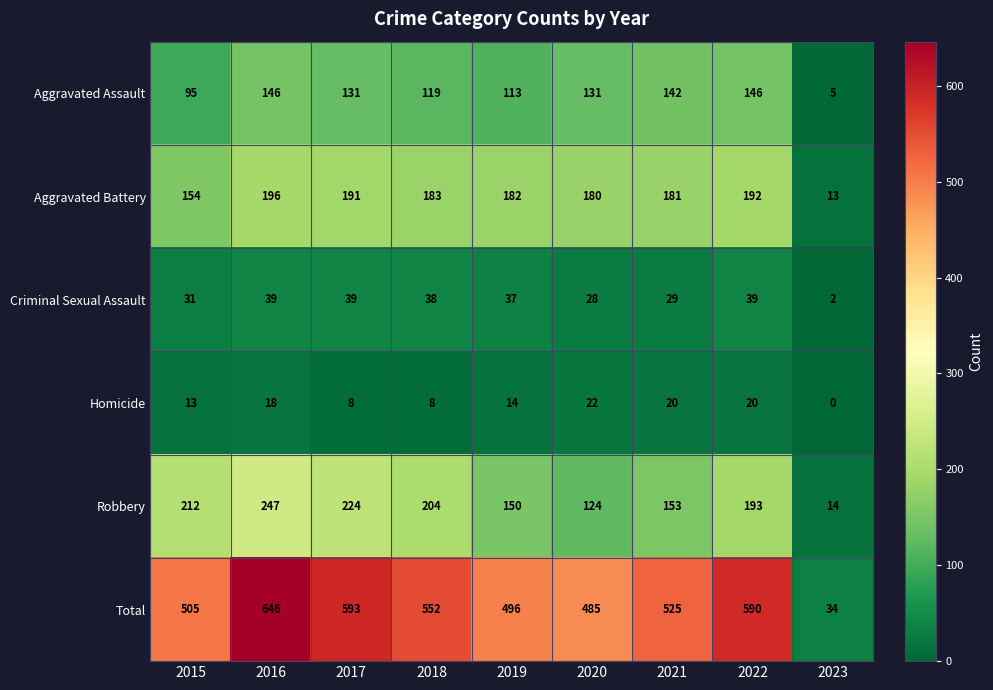

The value of Criminal Sexual Assault at 2022 is 21. True or false?

False